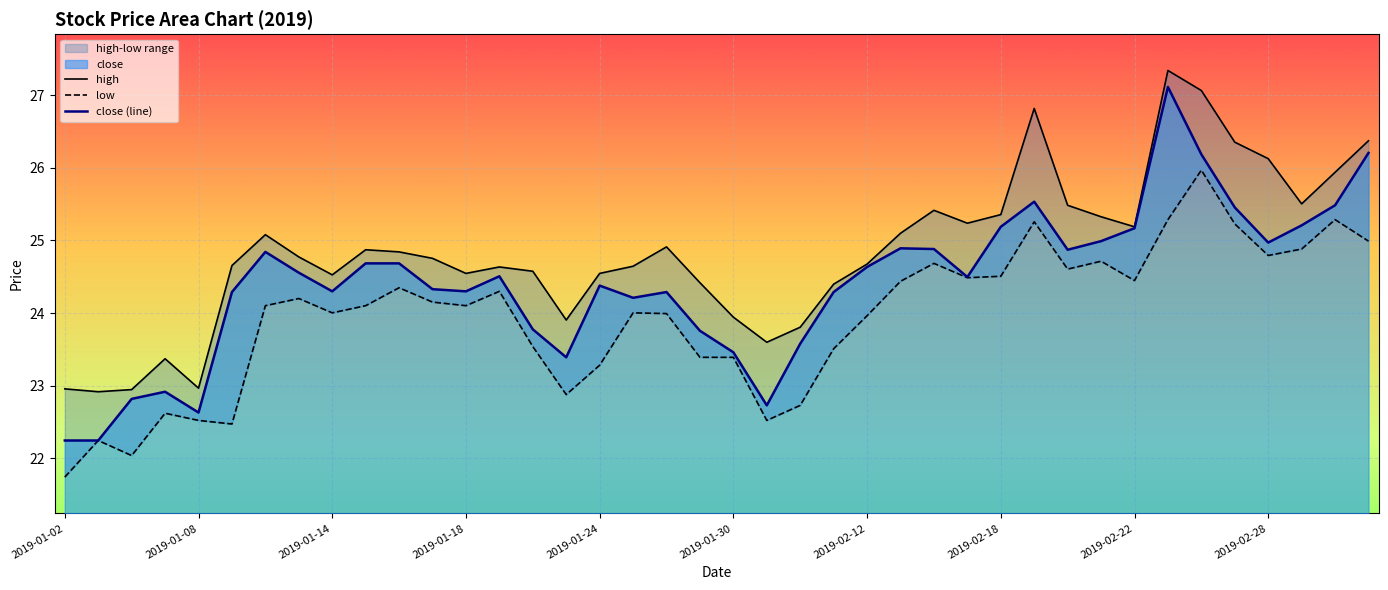

Reading left to right, transcribe all the data shown in this chart.

close: 22.2	22.2	22.8	22.9	22.6	24.3	24.8	24.6	24.3	24.7	24.7	24.3	24.3	24.5	23.8	23.4	24.4	24.2	24.3	23.8	23.5	22.7	23.6	24.3	24.6	24.9	24.9	24.5	25.2	25.5	24.9	25.0	25.2	27.1	26.2	25.5	25.0	25.2	25.5	26.2
high: 23.0	22.9	22.9	23.4	23.0	24.7	25.1	24.8	24.5	24.9	24.8	24.8	24.5	24.6	24.6	23.9	24.5	24.6	24.9	24.4	23.9	23.6	23.8	24.4	24.7	25.1	25.4	25.2	25.4	26.8	25.5	25.3	25.2	27.3	27.1	26.4	26.1	25.5	25.9	26.4
low: 21.7	22.2	22.0	22.6	22.5	22.5	24.1	24.2	24.0	24.1	24.3	24.2	24.1	24.3	23.5	22.9	23.3	24.0	24.0	23.4	23.4	22.5	22.7	23.5	24.0	24.4	24.7	24.5	24.5	25.3	24.6	24.7	24.4	25.3	26.0	25.2	24.8	24.9	25.3	25.0